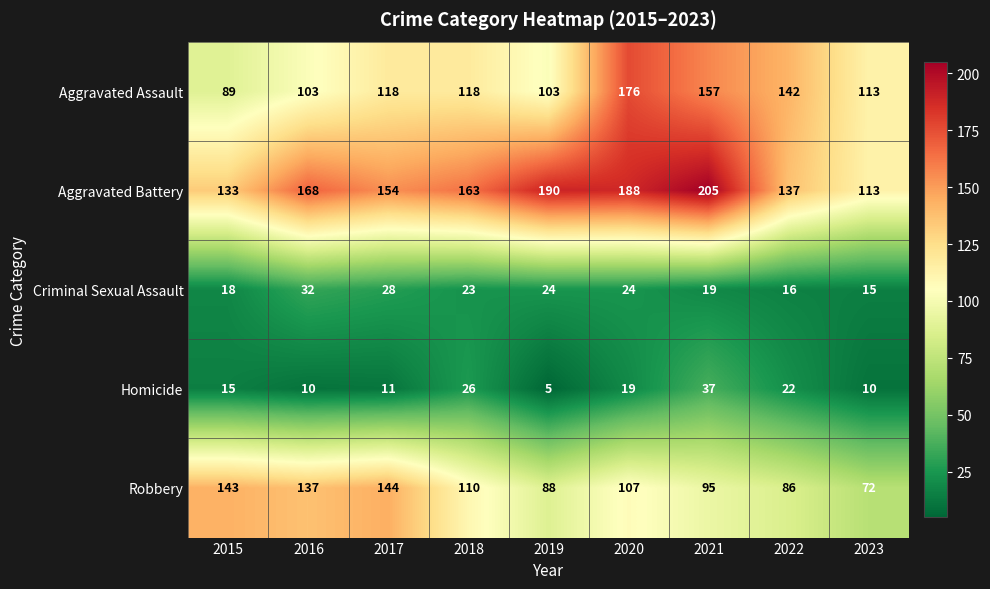

What is the spread (max minus min) of values at 2015?

128